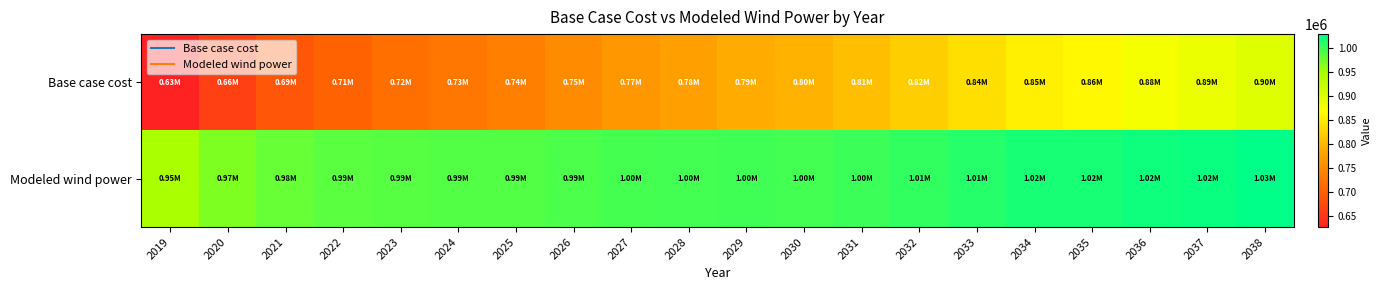

Reading left to right, transcribe all the data shown in this chart.

Base case cost: 2019=627654.1	2020=664483.5	2021=689010.4	2022=706058.3	2023=719102.7	2024=729567.7	2025=740564.1	2026=754592.8	2027=767483.2	2028=778070.6	2029=789651.6	2030=796306.3	2031=809036.4	2032=822962.0	2033=838763.0	2034=854835.1	2035=862783.7	2036=877696.7	2037=885545.2	2038=900661.5
Modeled wind power: 2019=948515.7	2020=969875.6	2021=981208.9	2022=986645.8	2023=988967.5	2024=989249.1	2025=990252.4	2026=993784.8	2027=996704.7	2028=997843.3	2029=999804.0	2030=997696.3	2031=1000795.6	2032=1005251.5	2033=1011395.6	2034=1017964.5	2035=1017938.0	2036=1023644.4	2037=1023807.4	2038=1030000.0